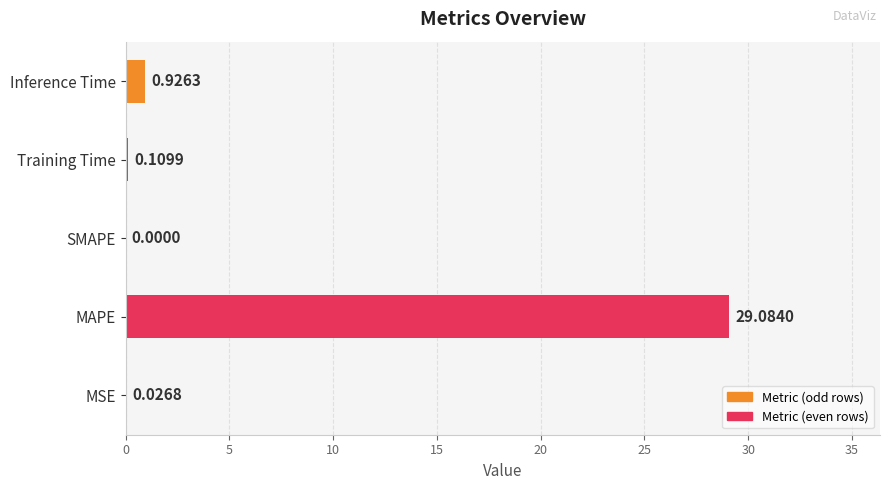

What is the sum of the values at MAPE and Inference Time?

30.0